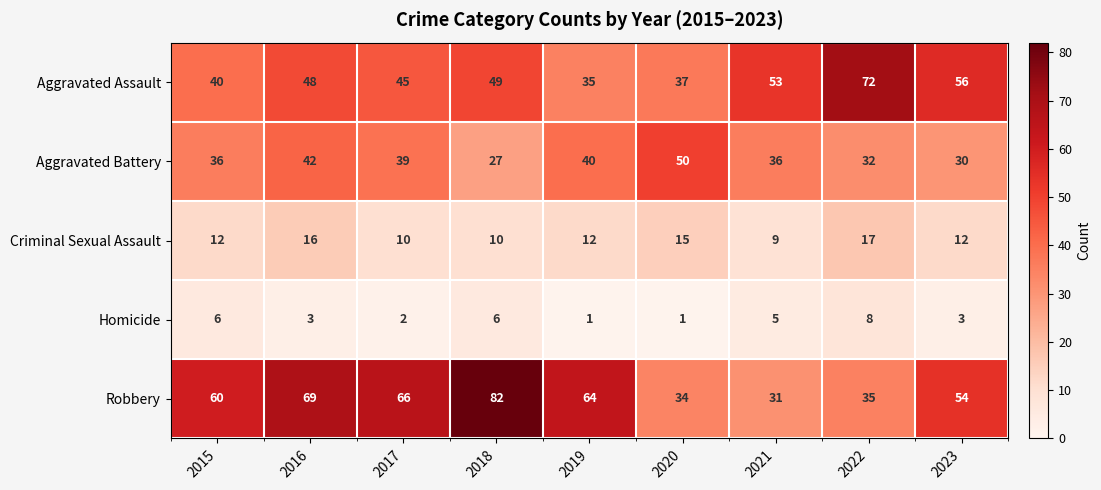

Which series has the largest range (max minus min)?

Robbery